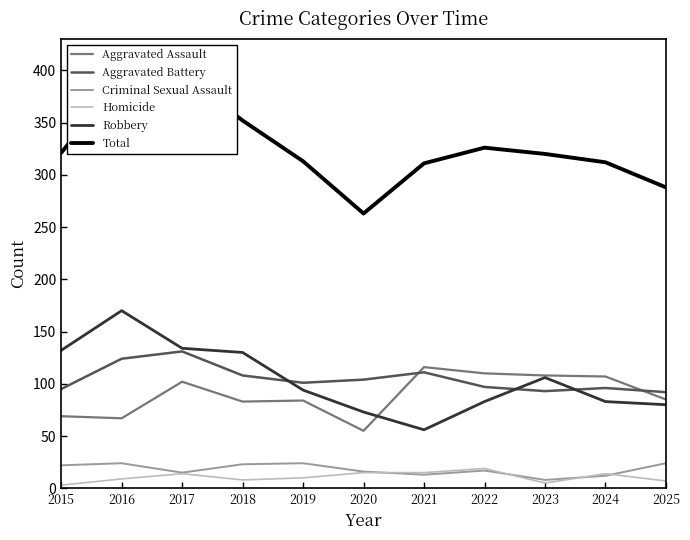

Reading left to right, list all the values displayed in this chart.

Aggravated Assault: 69	67	102	83	84	55	116	110	108	107	85
Aggravated Battery: 95	124	131	108	101	104	111	97	93	96	92
Criminal Sexual Assault: 22	24	15	23	24	16	13	17	8	12	24
Homicide: 3	9	14	8	10	15	15	19	5	14	7
Robbery: 132	170	134	130	94	73	56	83	106	83	80
Total: 321	394	396	352	313	263	311	326	320	312	288